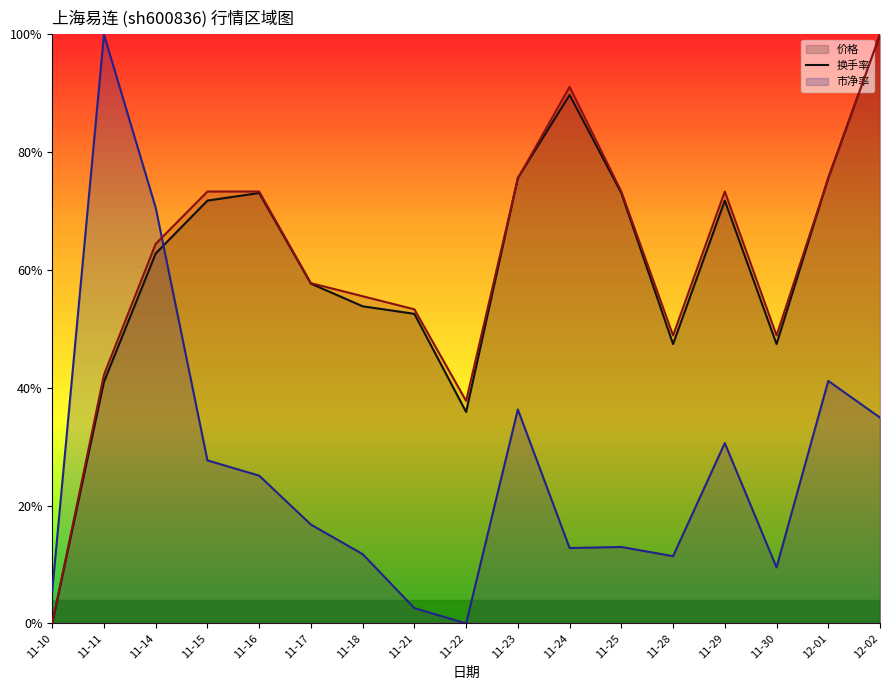

At which category does the chart reach its peak across all series?

12-02